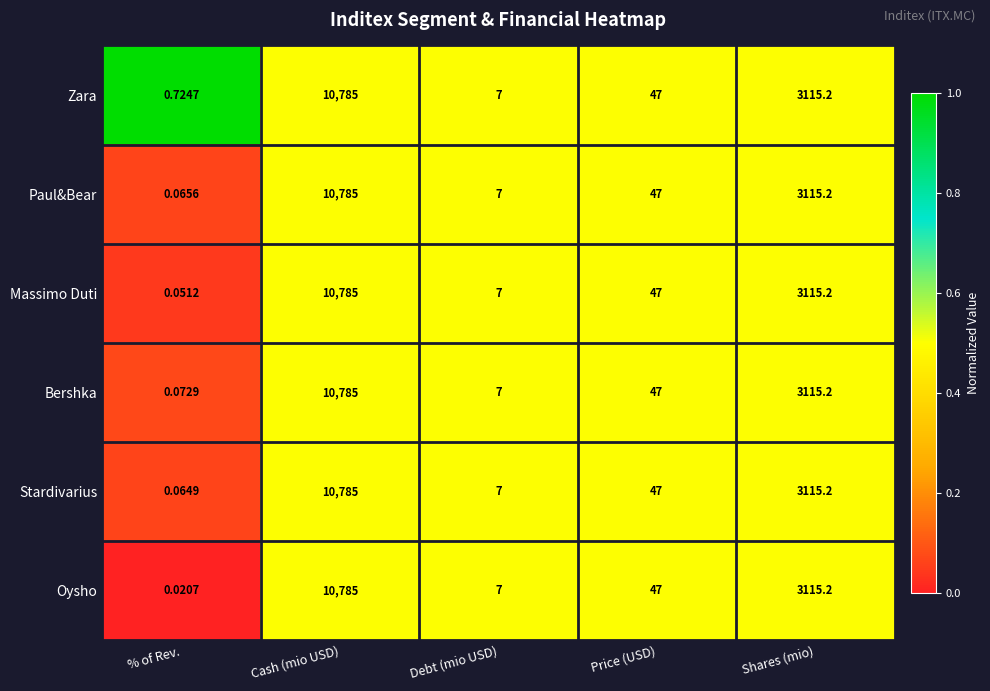

At which category is the sum across all series the highest?

Cash (mio USD)